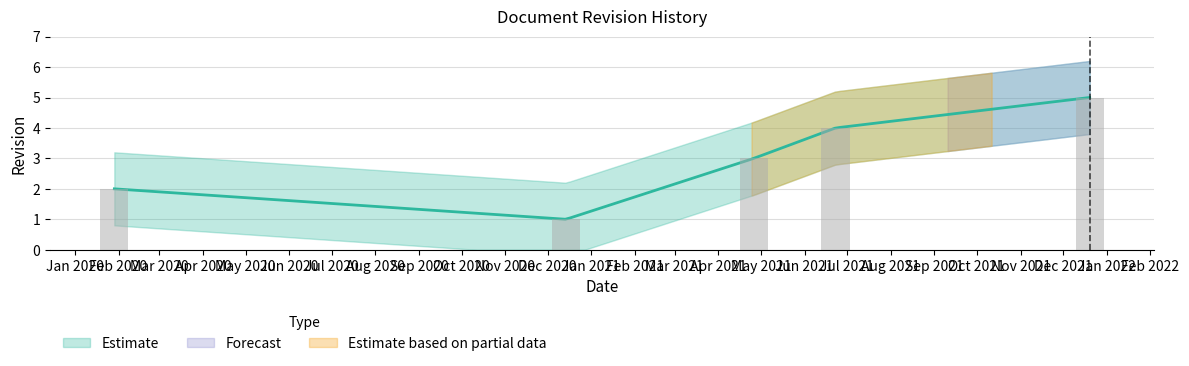

How many data points does each series have?

5